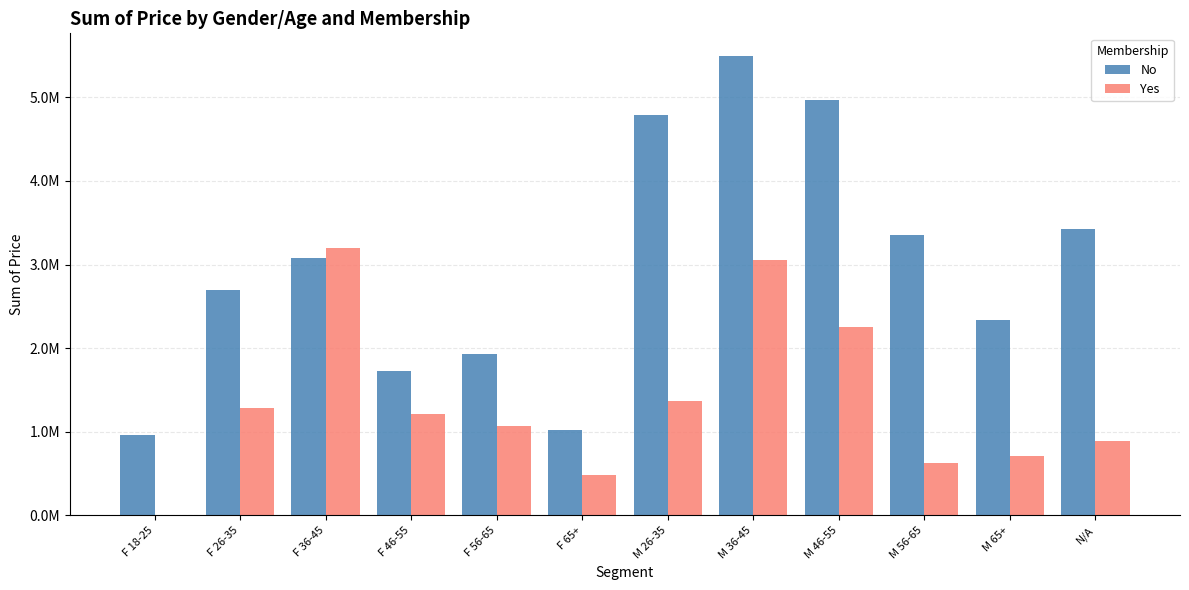

What are all the series names shown in the legend?

No, Yes